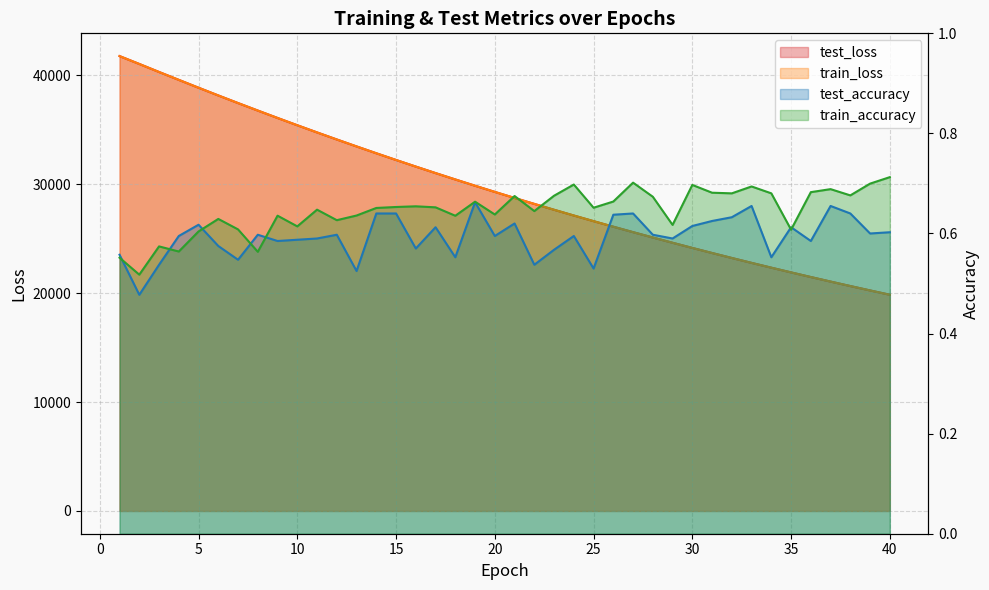

True or false: train_accuracy has a value of 0.4 at 28.

False